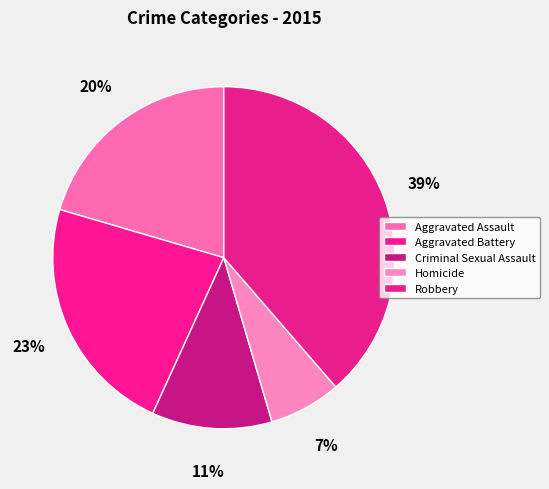

Which slice is the largest?

Robbery